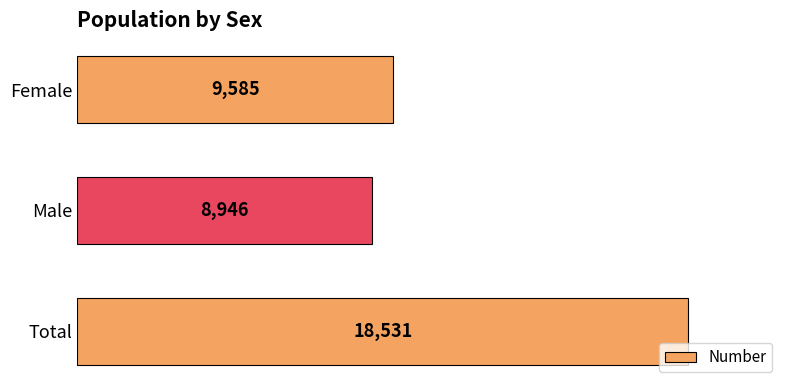

What is the sum of all values?

37062